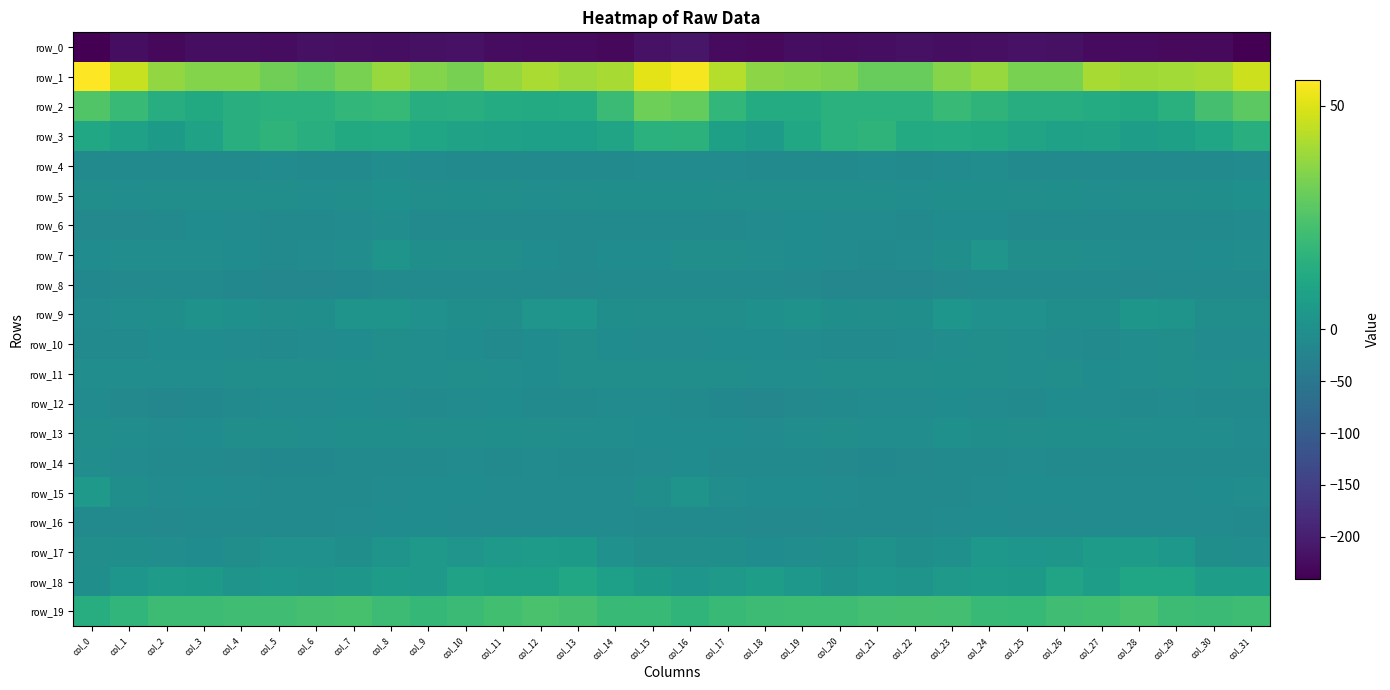

Which category has the highest value in the row_3 series?

col_21